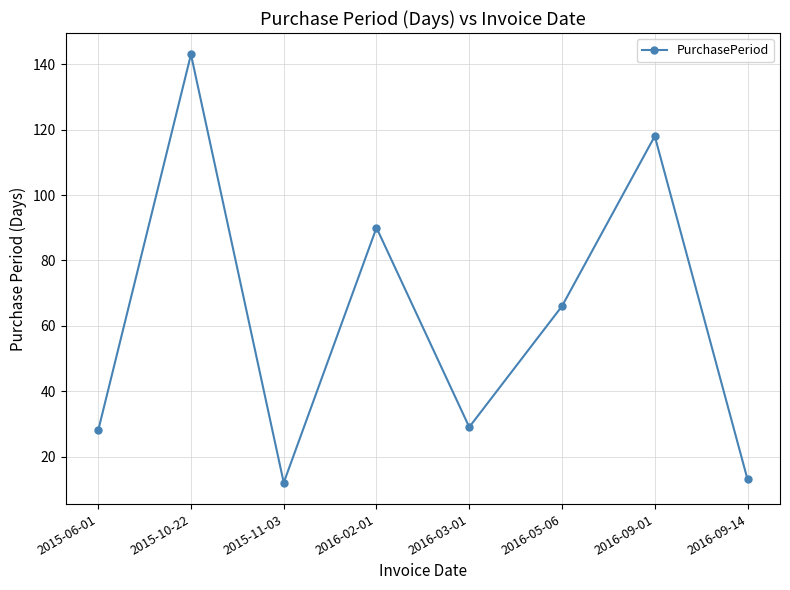

What is the minimum value shown in the chart?

12